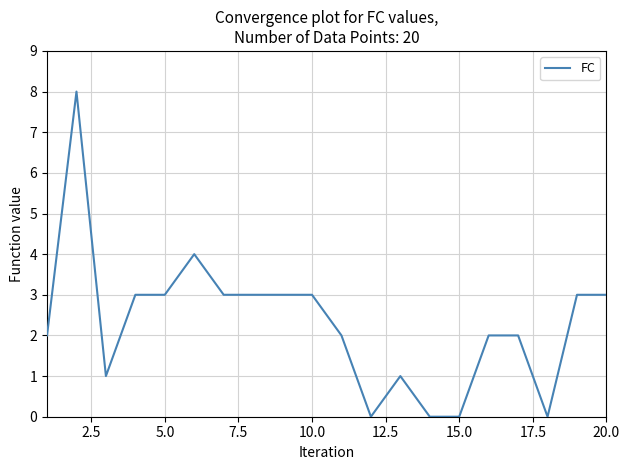

What is the sum of all values?

46